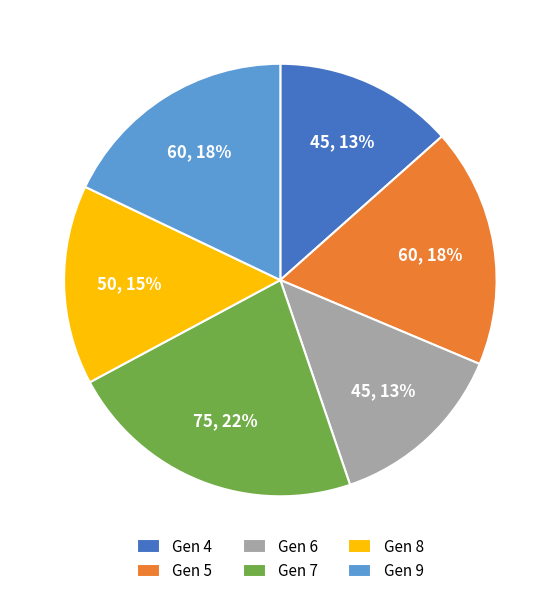

To the nearest percent, what is the combined percentage of Gen 9 and Gen 6?

31%